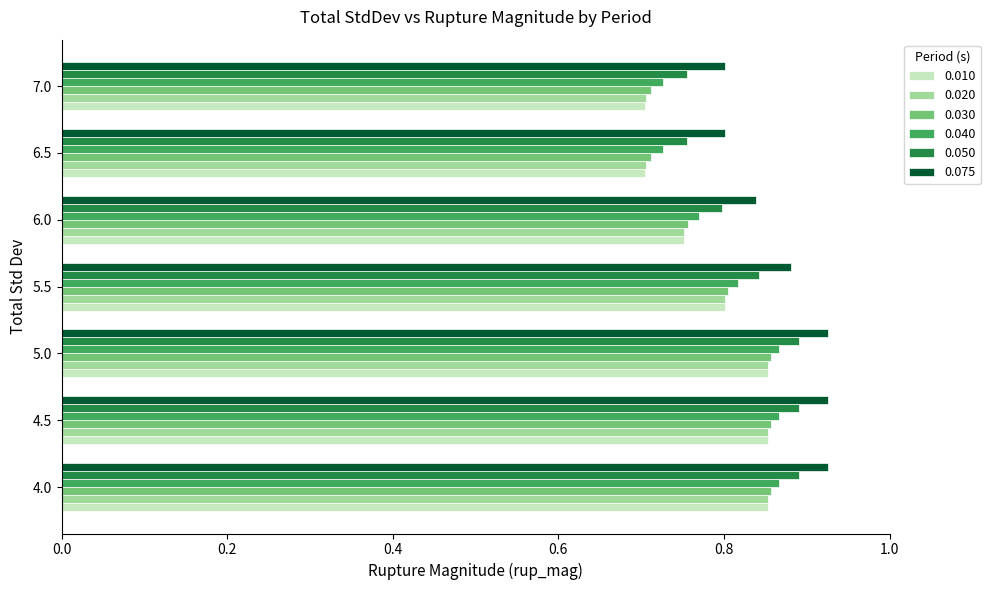

The value of 0.030 at 4.5 is 0.9. True or false?

True